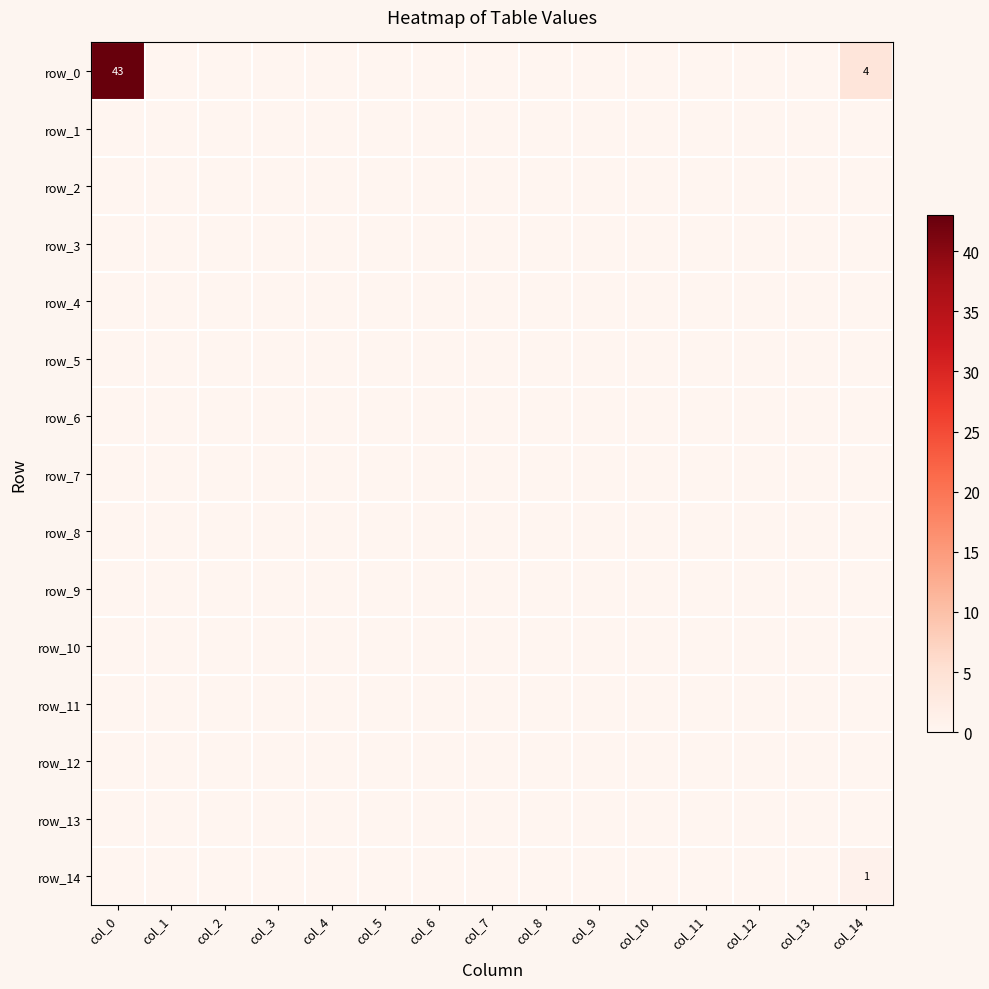

True or false: row_12 has a value of 0 at col_5.

True